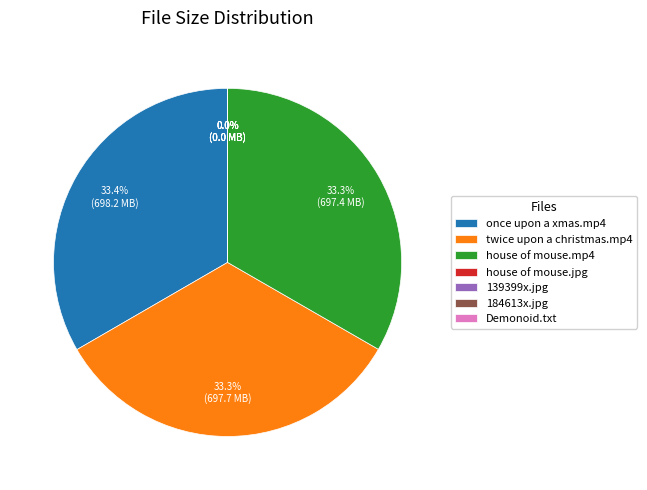

How many slices are in this pie chart?

7